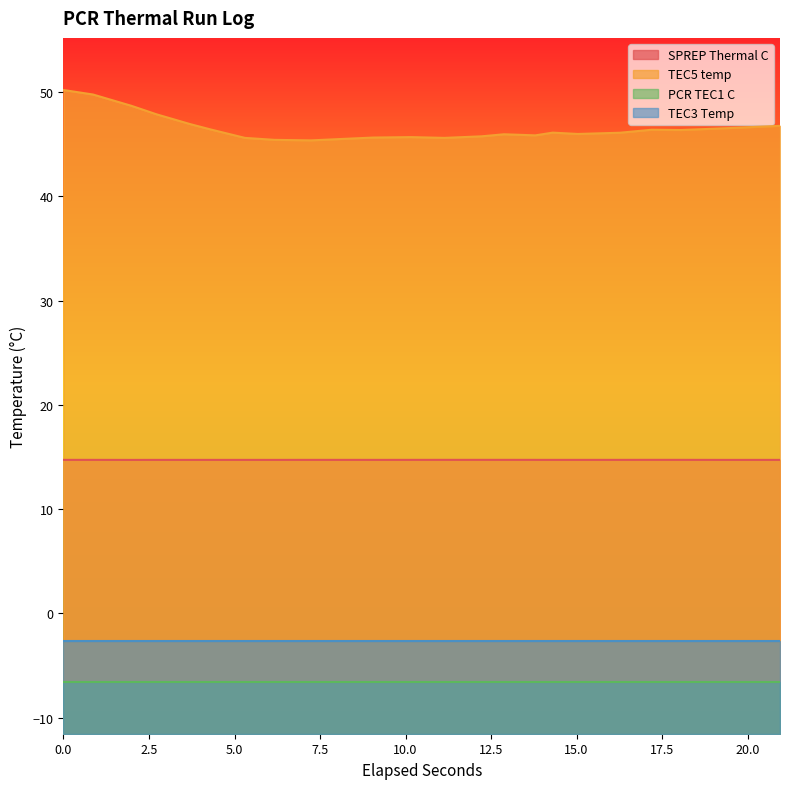

Is the value of TEC5 temp at 9.0448381 greater than the value of SPREP Thermal C at 9.0448381?

Yes